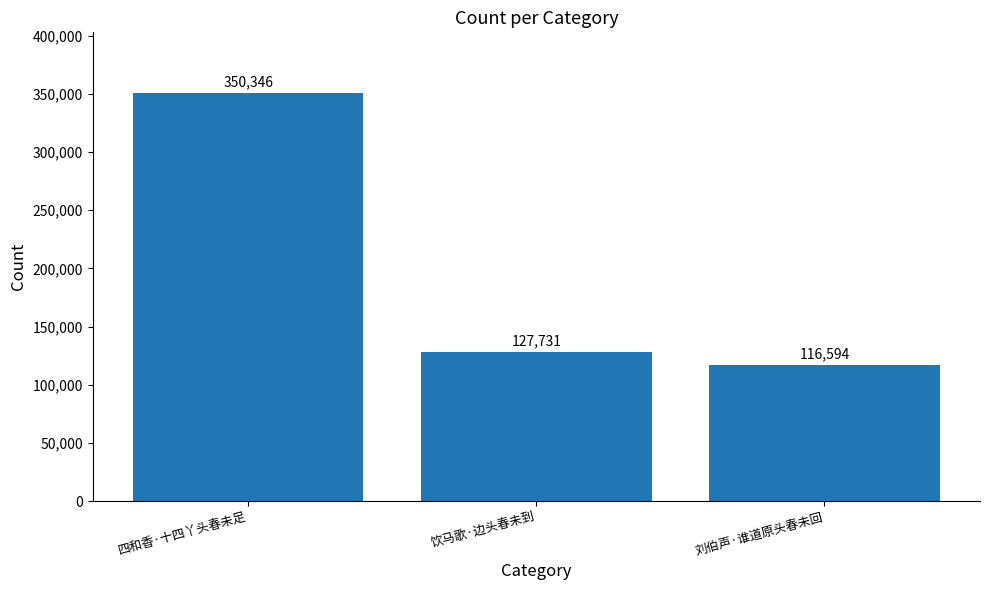

What is the maximum value shown in the chart?

350346